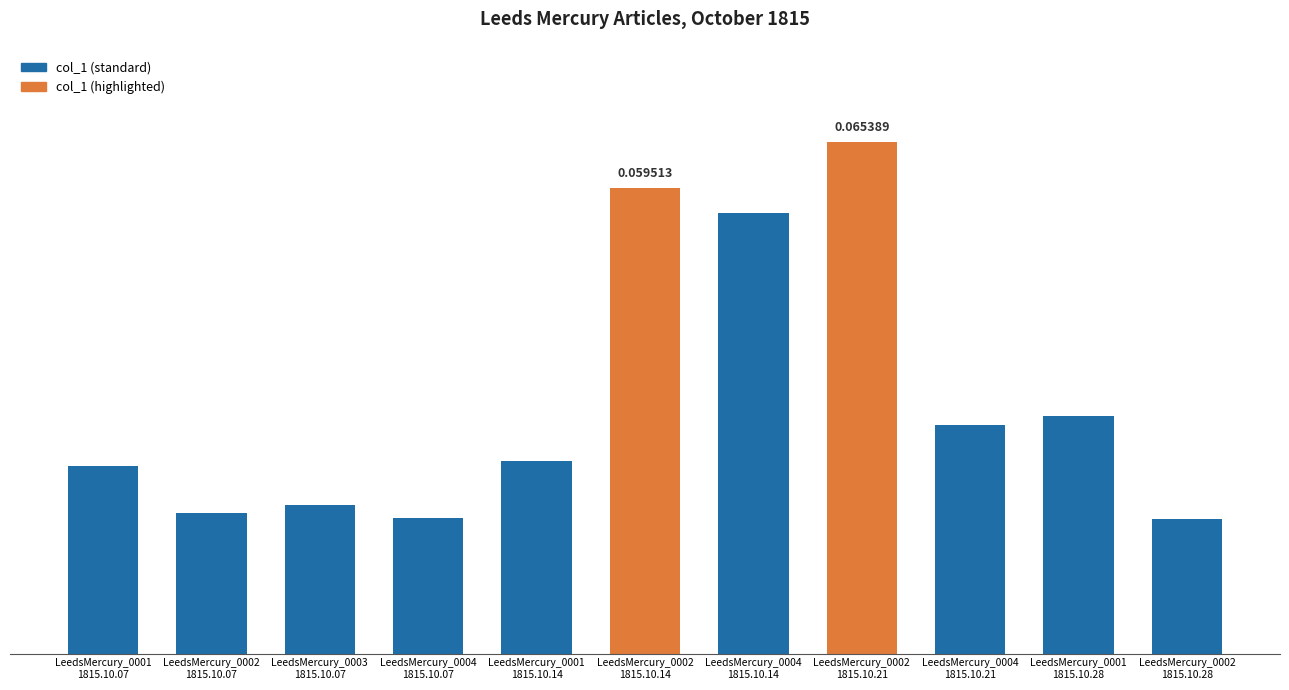

Which category has the lowest value across all series?

LeedsMercury_0002
1815.10.28